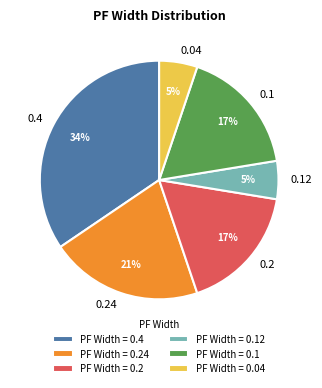

To the nearest percent, what is the average slice percentage?

17%